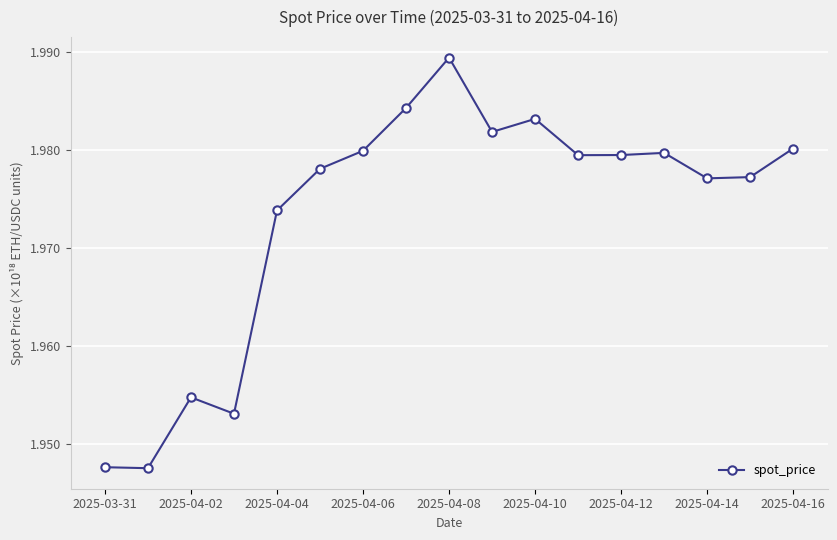

Count the values in the range 1 to 2.

17